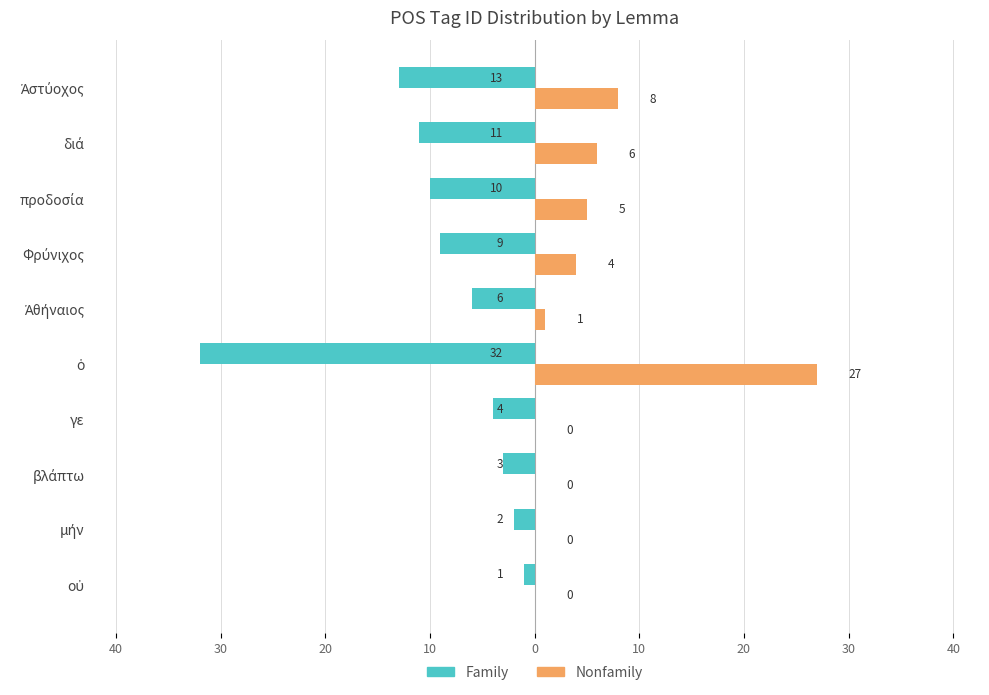

What are all the series names shown in the legend?

Family, Nonfamily